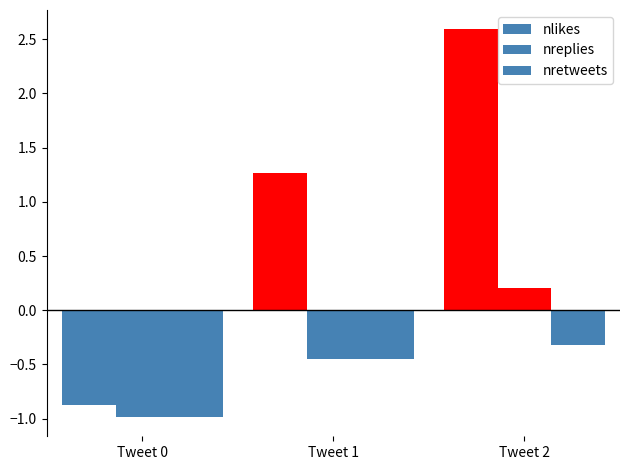

How many bars are there in total?

9